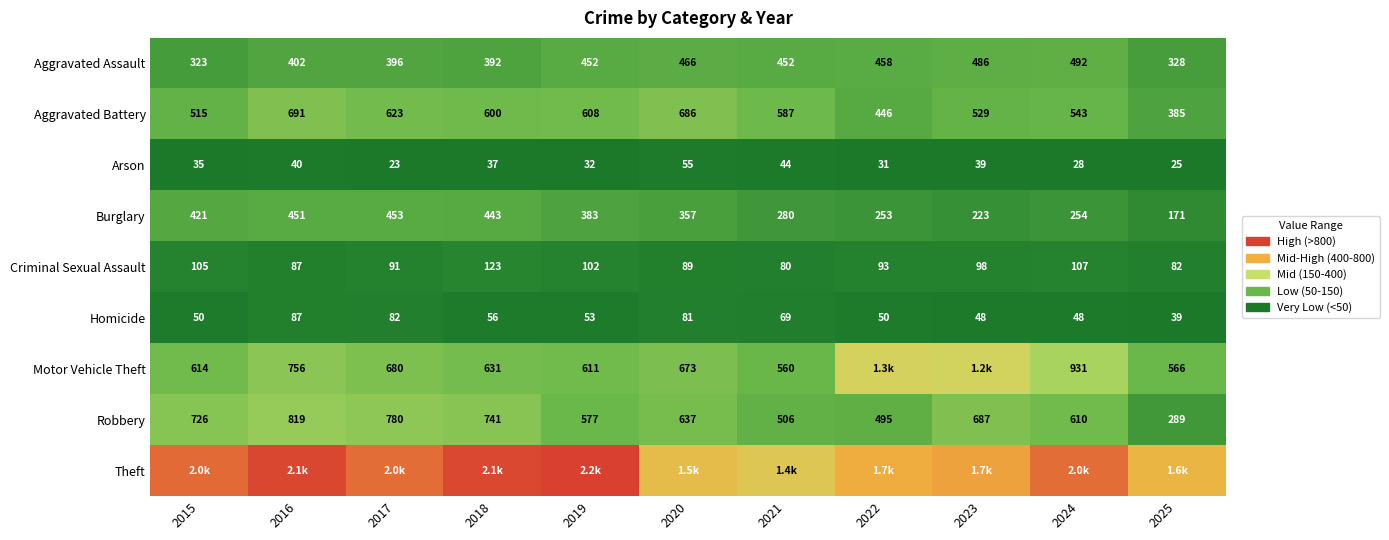

Which has a higher value, 2016 or 2022?

2022